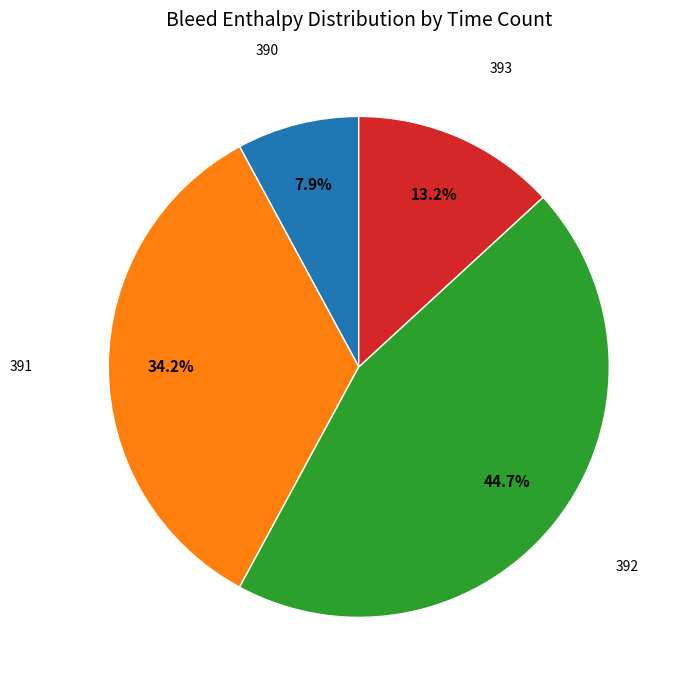

To the nearest percent, what is the difference between the largest and smallest slice percentages?

37%